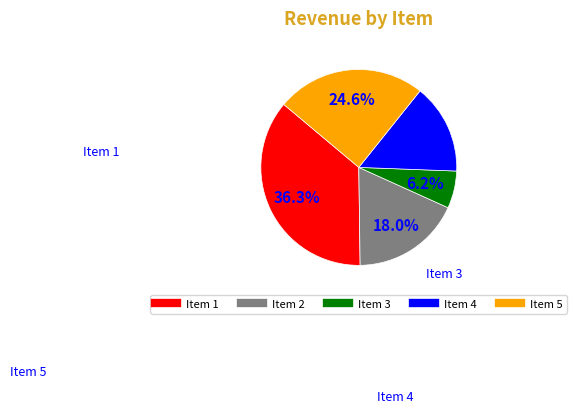

To the nearest percent, what is the average slice percentage?

20%